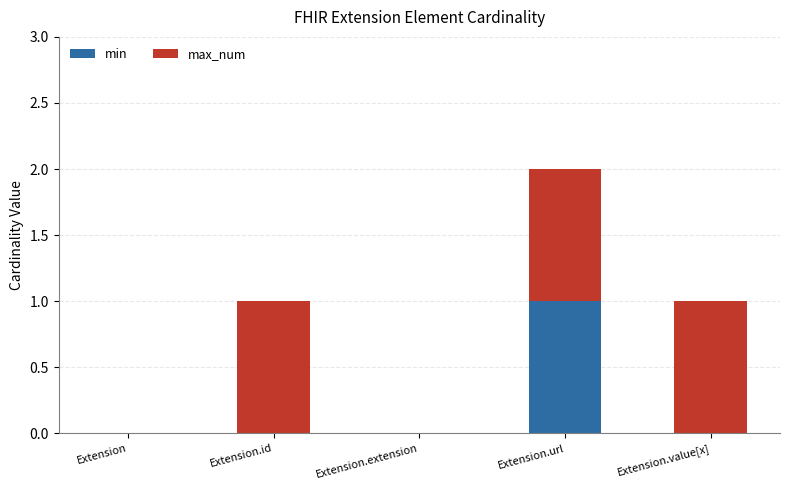

At which category is the sum across all series the highest?

Extension.url